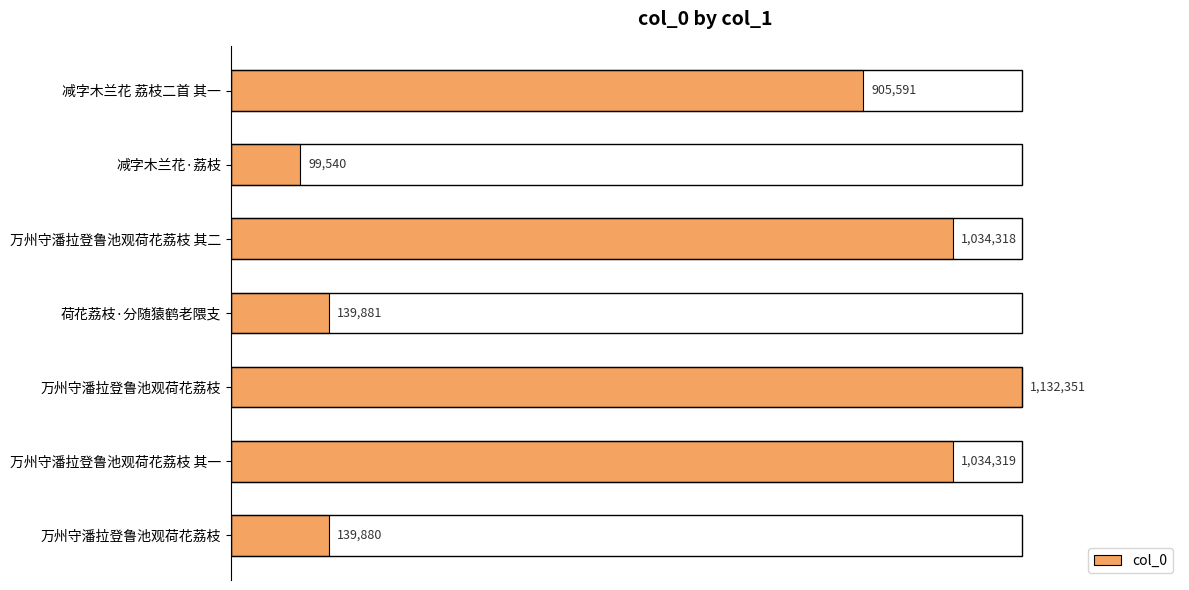

What is the difference between the maximum and minimum values?

1032811